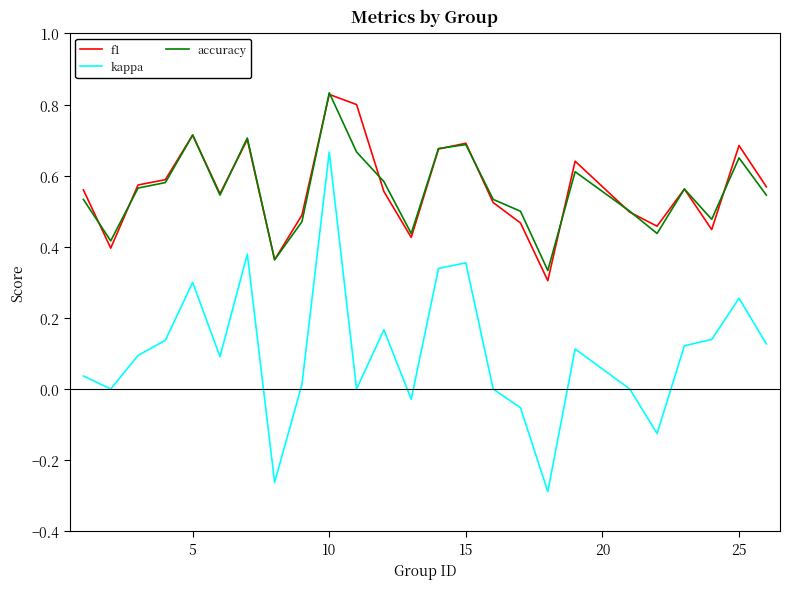

Which series has the largest range (max minus min)?

kappa